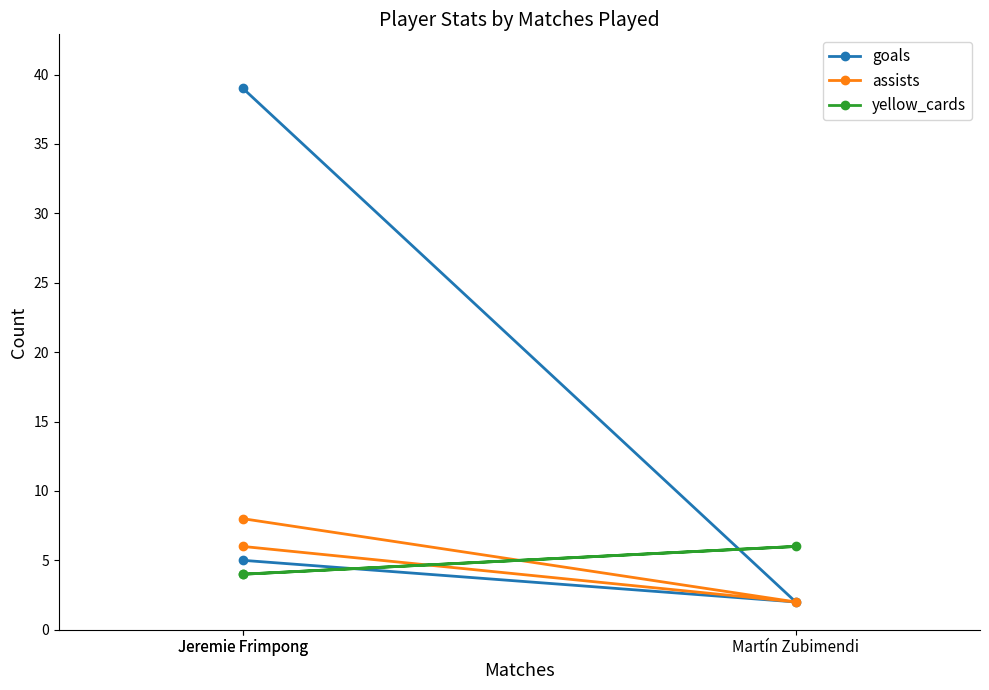

What is the average value of the assists series?

5